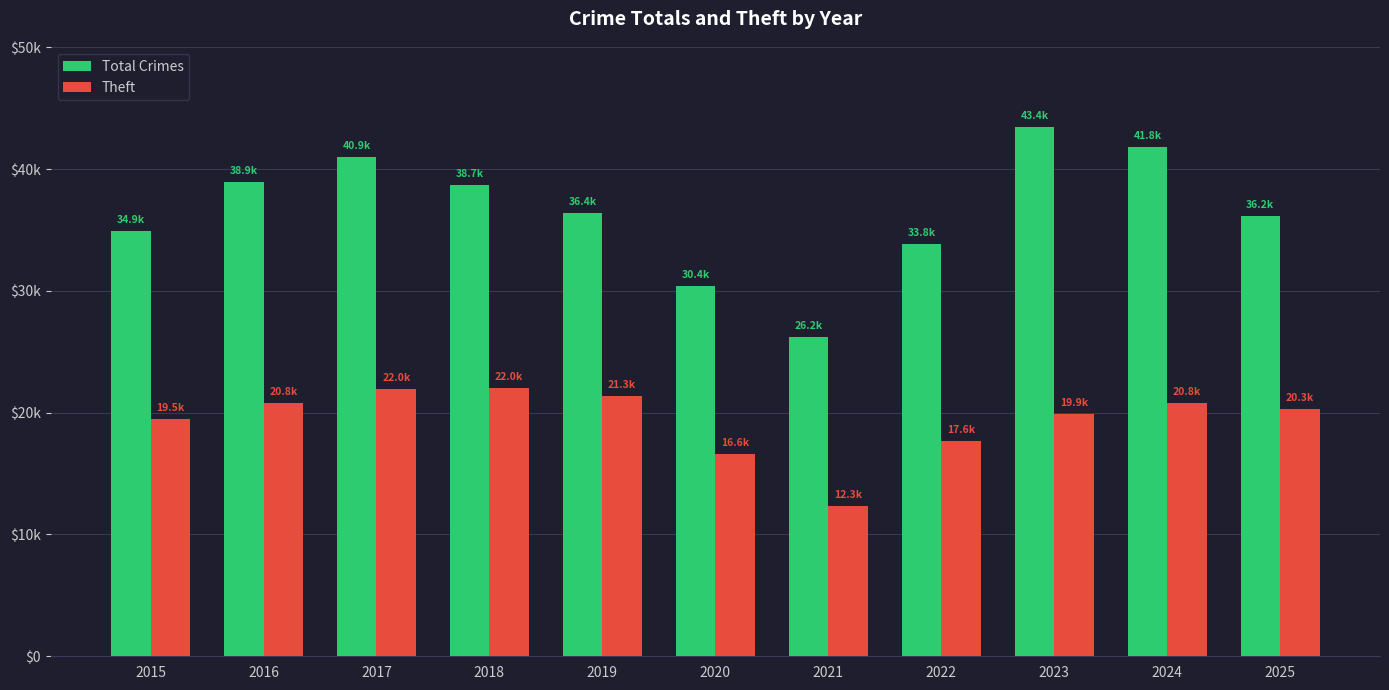

What is the difference between the Theft values at 2019 and 2021?

9033